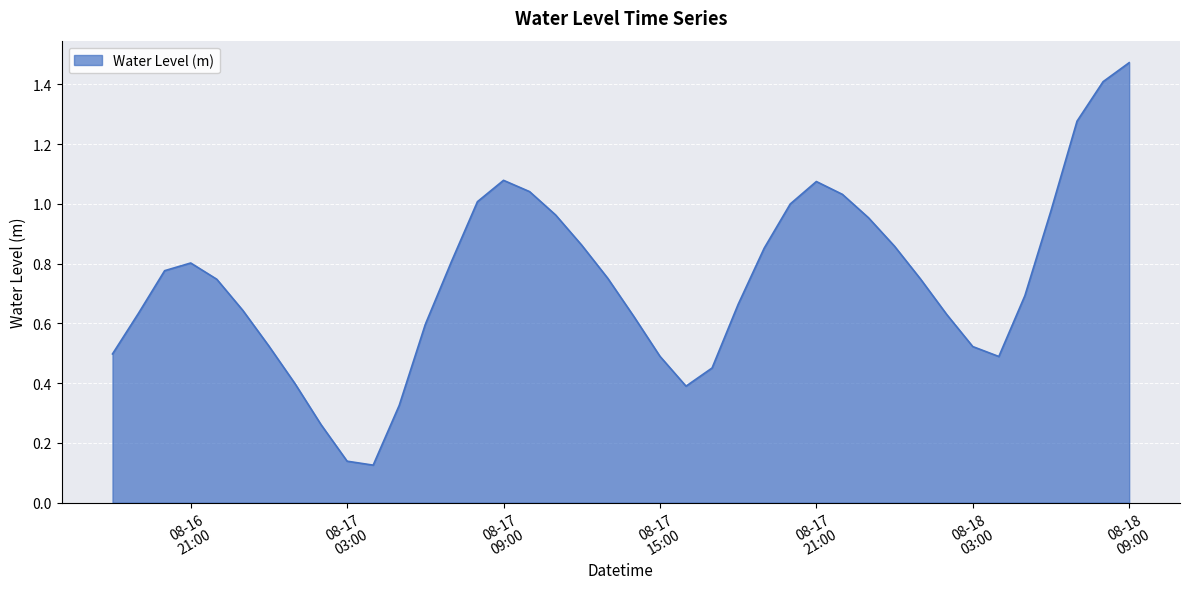

What is the minimum value shown in the chart?

0.1